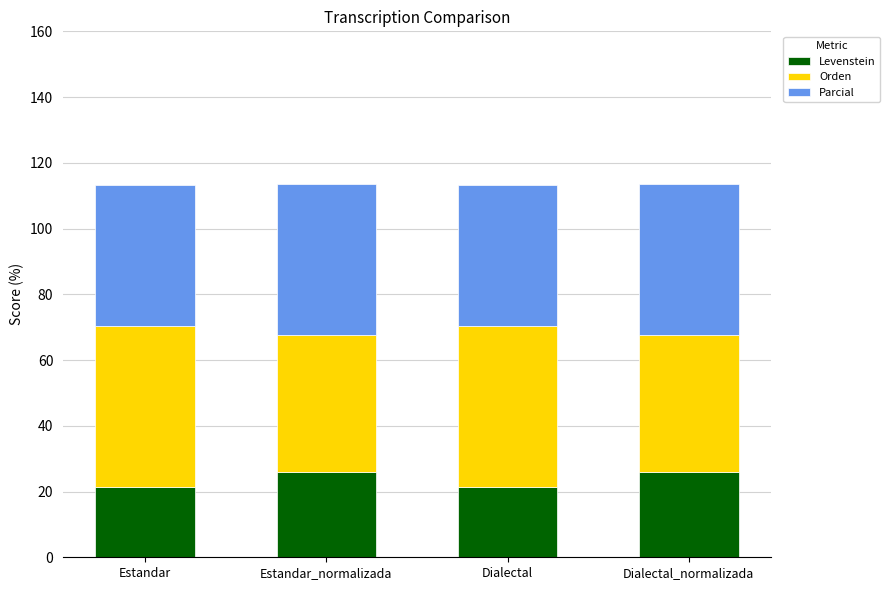

What is the lowest value of the Levenstein series?

21.4